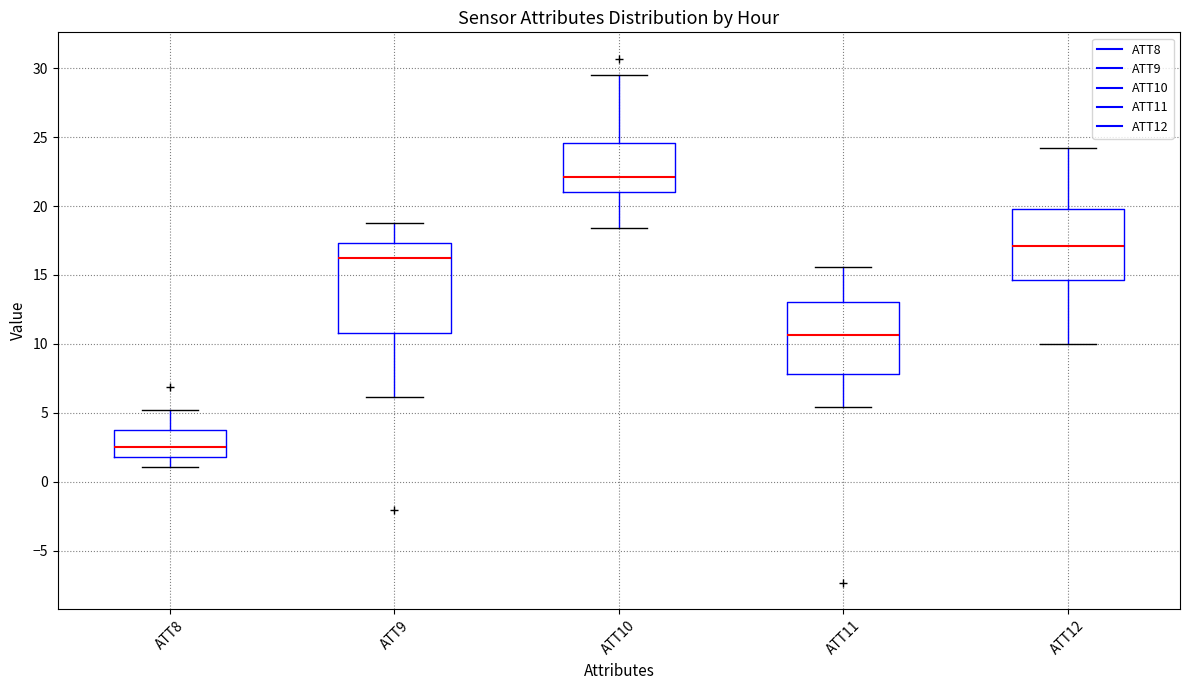

Which box has the lowest median line?

ATT8